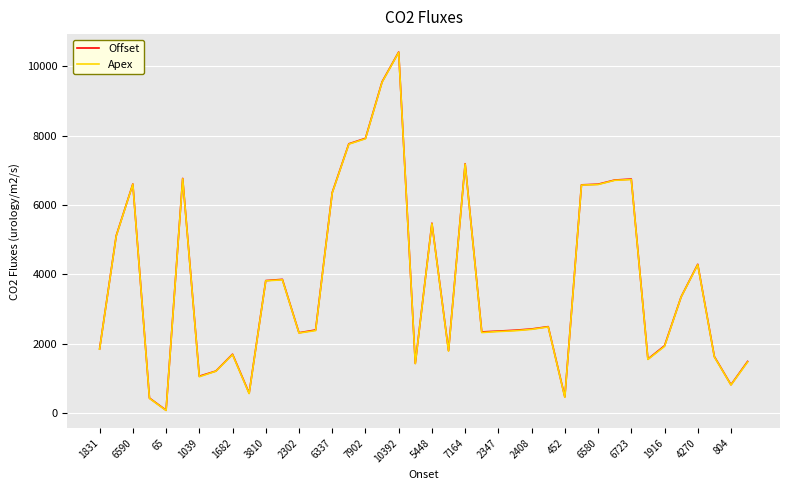

What is the highest value of the Apex series?

10400